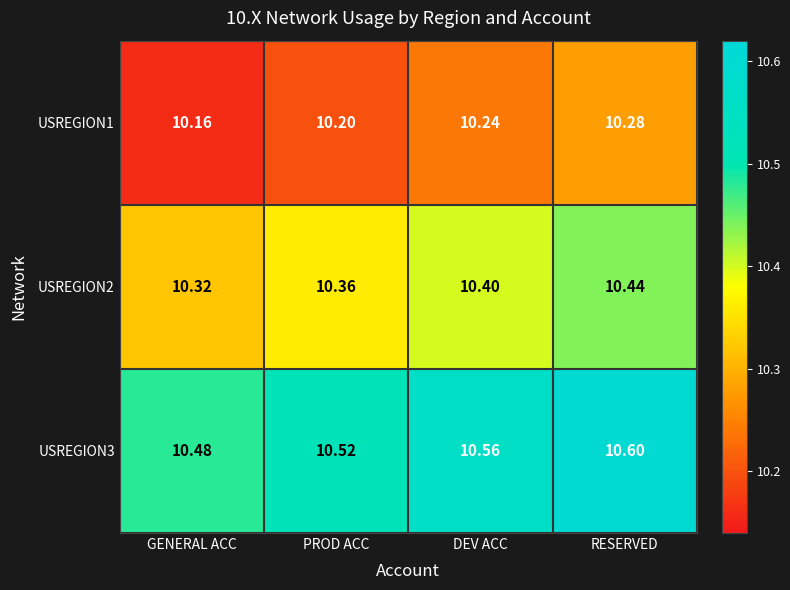

Where is USREGION2 nearest to the value 10?

GENERAL ACC